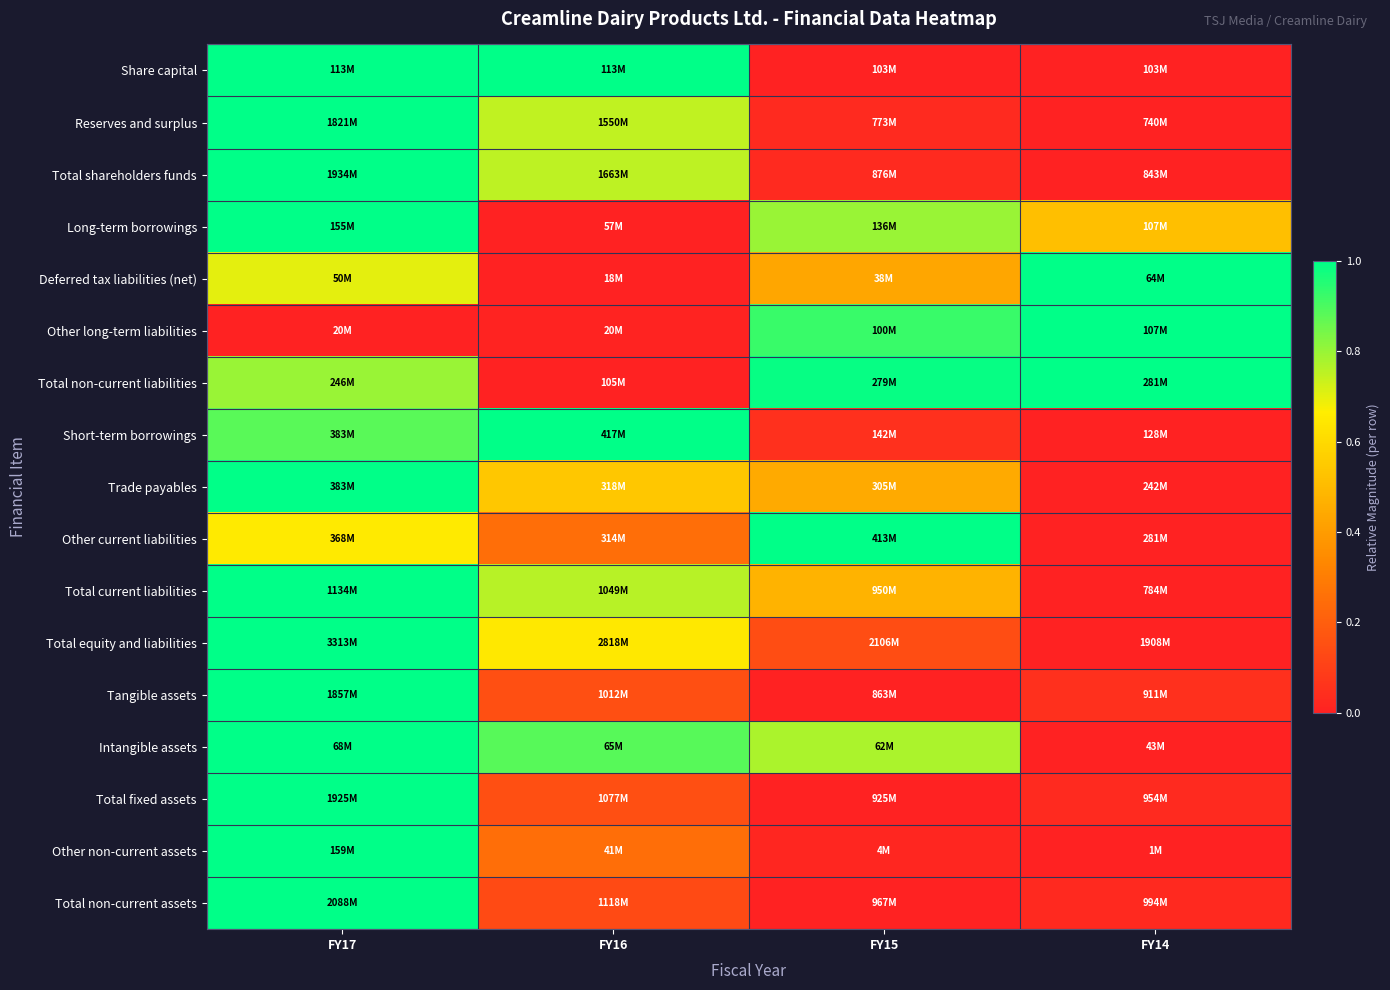

Reading left to right, list all the values displayed in this chart.

Share capital: FY17=1.0	FY16=1.0	FY15=0.0	FY14=0.0
Reserves and surplus: FY17=1.0	FY16=0.7	FY15=0.0	FY14=0.0
Total shareholders funds: FY17=1.0	FY16=0.8	FY15=0.0	FY14=0.0
Long-term borrowings: FY17=1.0	FY16=0.0	FY15=0.8	FY14=0.5
Deferred tax liabilities (net): FY17=0.7	FY16=0.0	FY15=0.4	FY14=1.0
Other long-term liabilities: FY17=0.0	FY16=0.0	FY15=0.9	FY14=1.0
Total non-current liabilities: FY17=0.8	FY16=0.0	FY15=1.0	FY14=1.0
Short-term borrowings: FY17=0.9	FY16=1.0	FY15=0.0	FY14=0.0
Trade payables: FY17=1.0	FY16=0.5	FY15=0.4	FY14=0.0
Other current liabilities: FY17=0.7	FY16=0.3	FY15=1.0	FY14=0.0
Total current liabilities: FY17=1.0	FY16=0.8	FY15=0.5	FY14=0.0
Total equity and liabilities: FY17=1.0	FY16=0.6	FY15=0.1	FY14=0.0
Tangible assets: FY17=1.0	FY16=0.1	FY15=0.0	FY14=0.0
Intangible assets: FY17=1.0	FY16=0.9	FY15=0.8	FY14=0.0
Total fixed assets: FY17=1.0	FY16=0.2	FY15=0.0	FY14=0.0
Other non-current assets: FY17=1.0	FY16=0.3	FY15=0.0	FY14=0.0
Total non-current assets: FY17=1.0	FY16=0.1	FY15=0.0	FY14=0.0